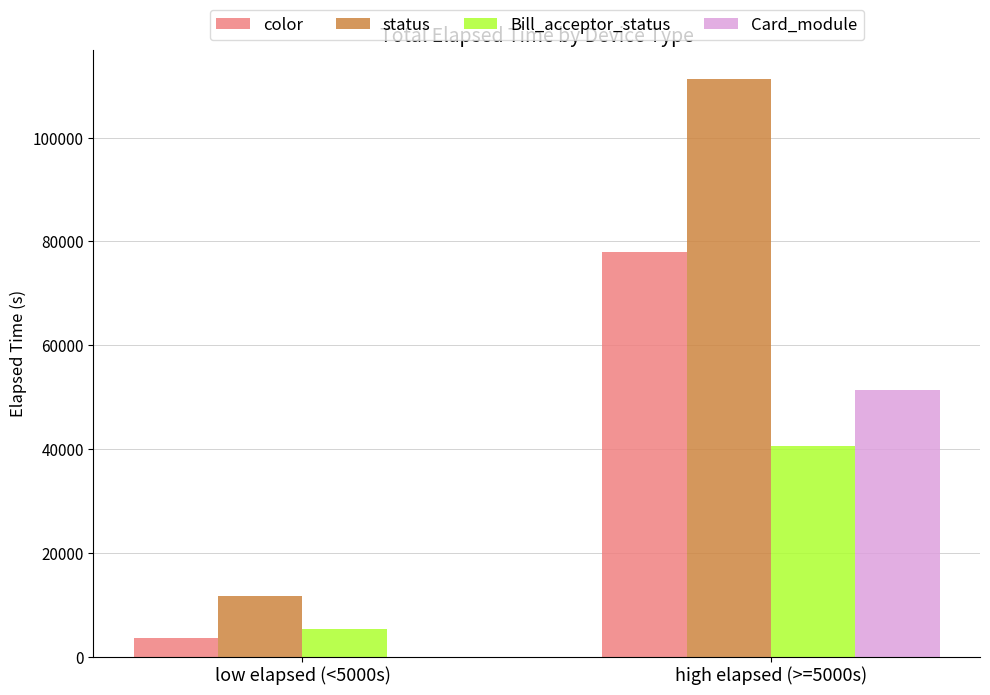

Between low elapsed (<5000s) and high elapsed (>=5000s), which series saw the biggest shift?

status